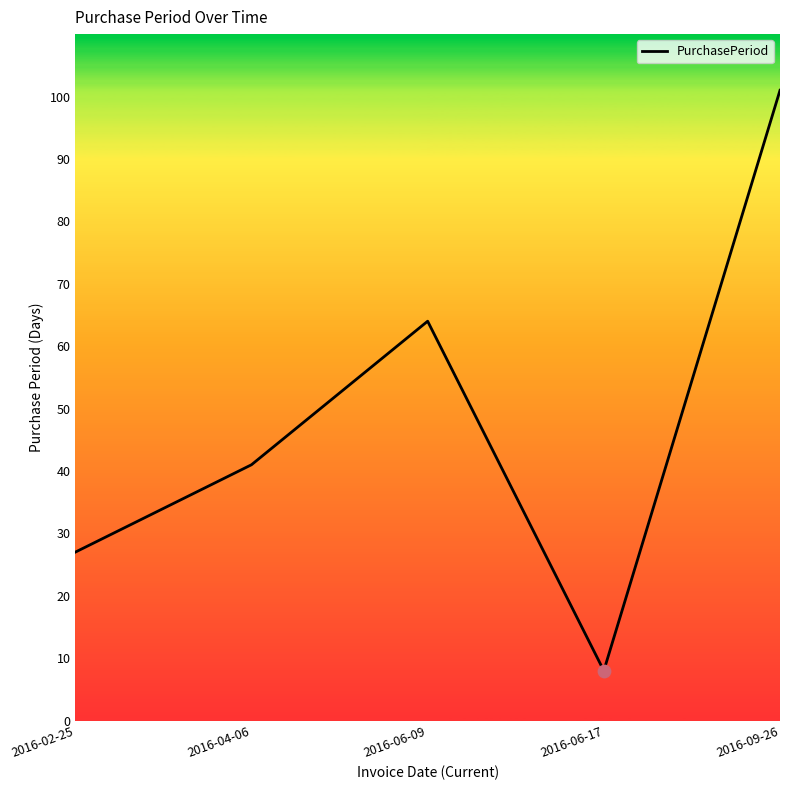

What is the ratio of the value at 2016-02-25 to the value at 2016-09-26?

0.3